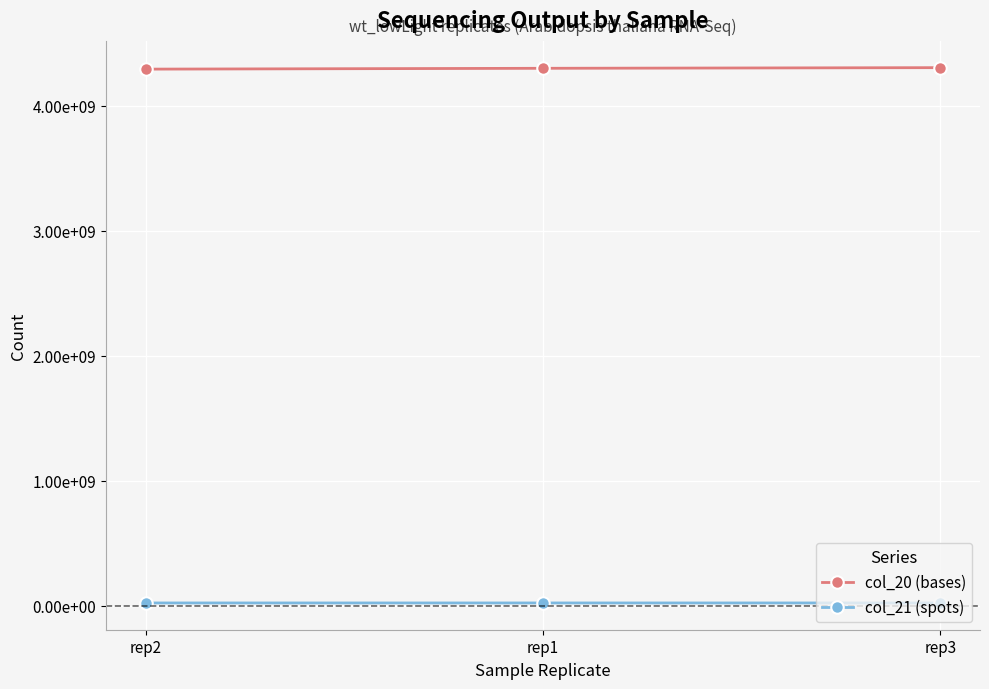

Is this an area chart (filled region under the line)?

No